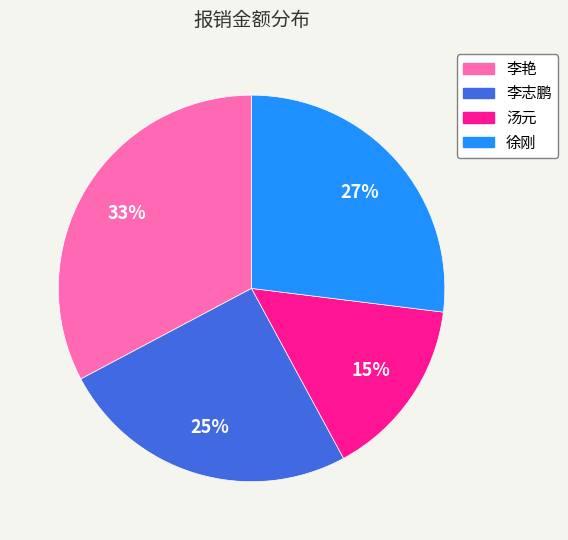

To the nearest percent, what is the difference between the largest and smallest slice percentages?

18%